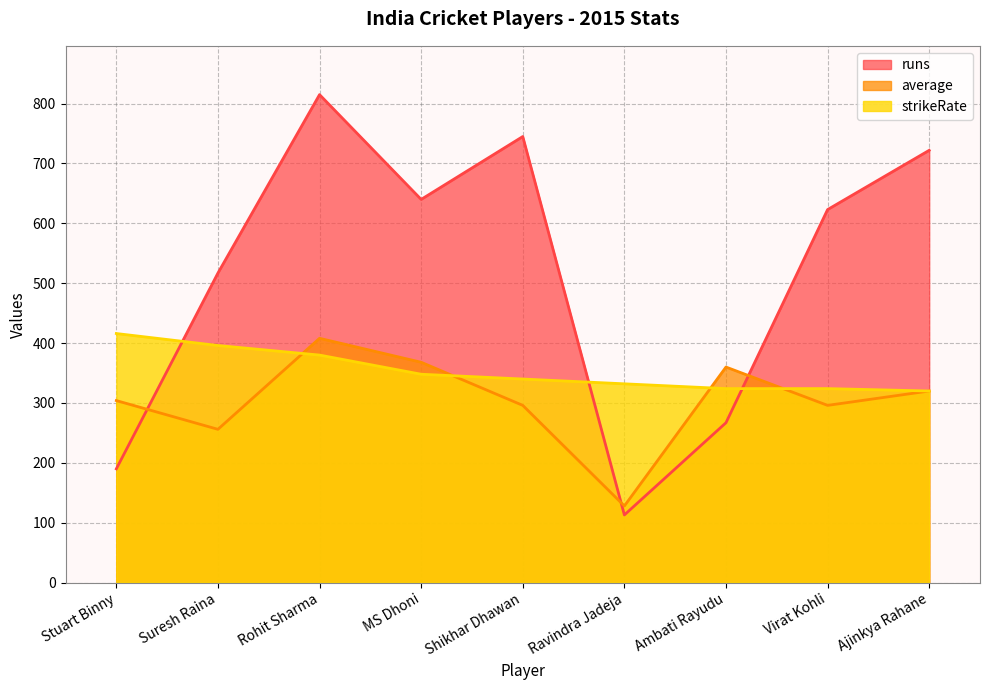

What is the label of the 5th point from the right?

Shikhar Dhawan